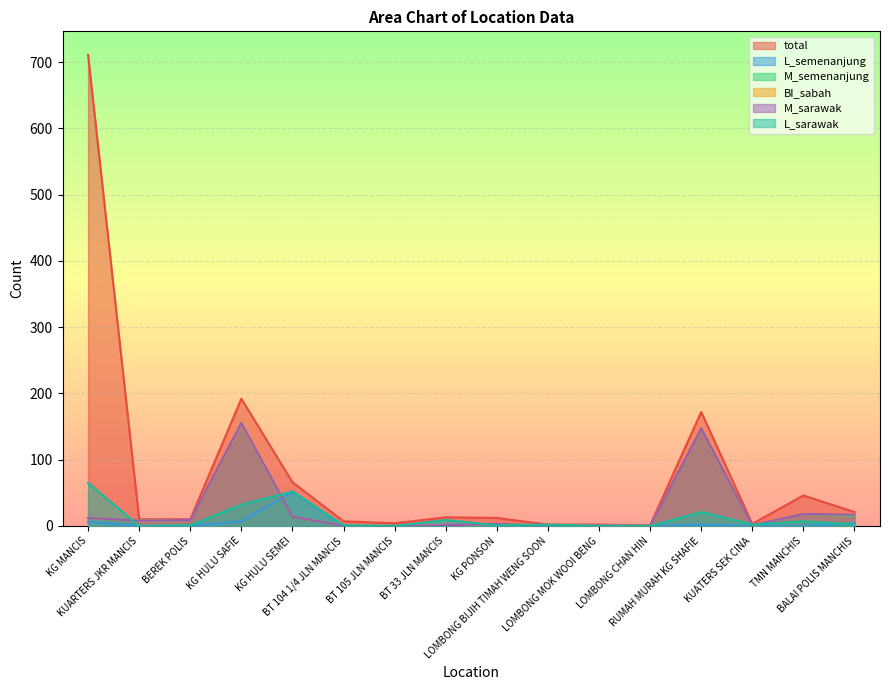

Which label corresponds to the largest value in the chart?

KG MANCIS